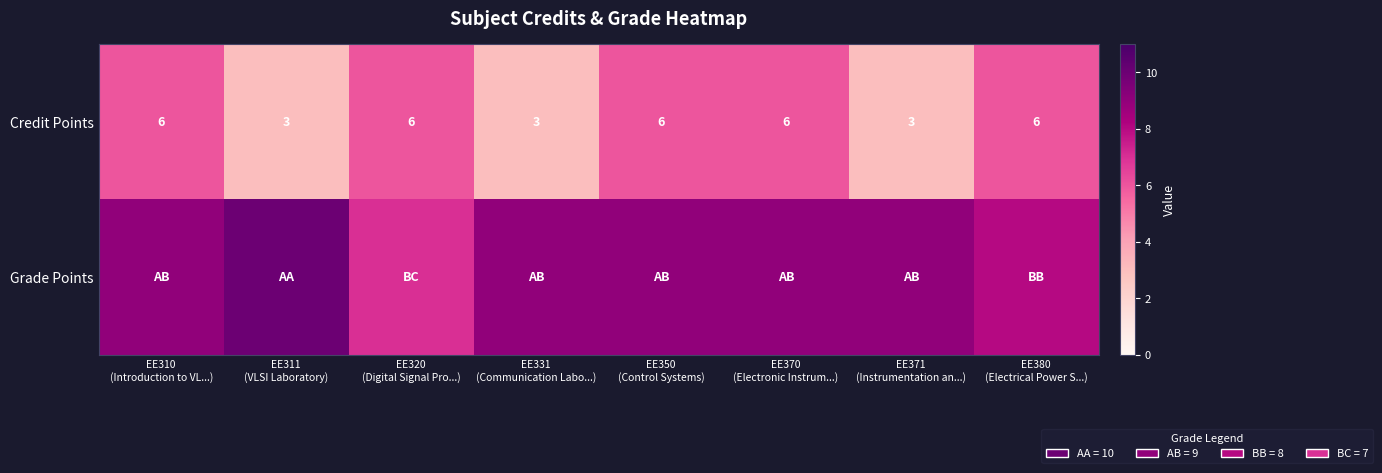

What is the difference between the maximum and minimum values in the Credit Points series?

3